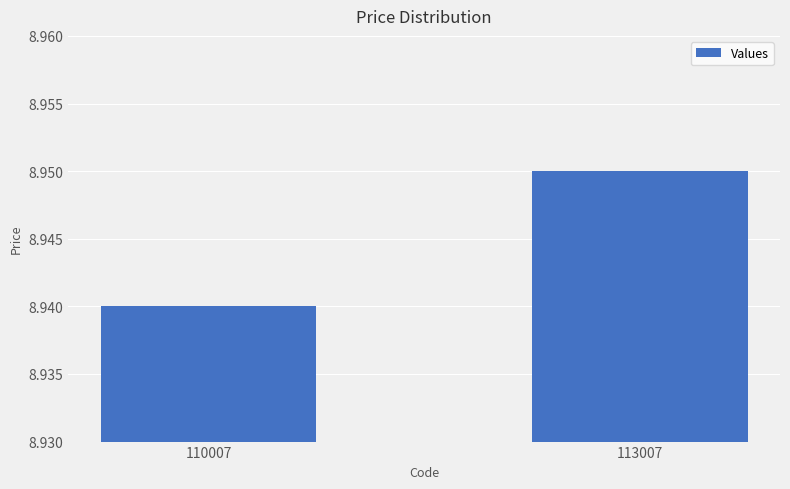

List the labels in order of value, largest first.

113007, 110007